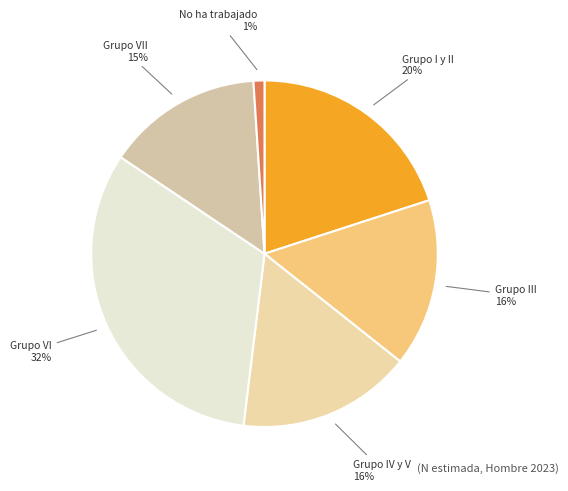

What is the largest slice in the pie chart?

Grupo VI